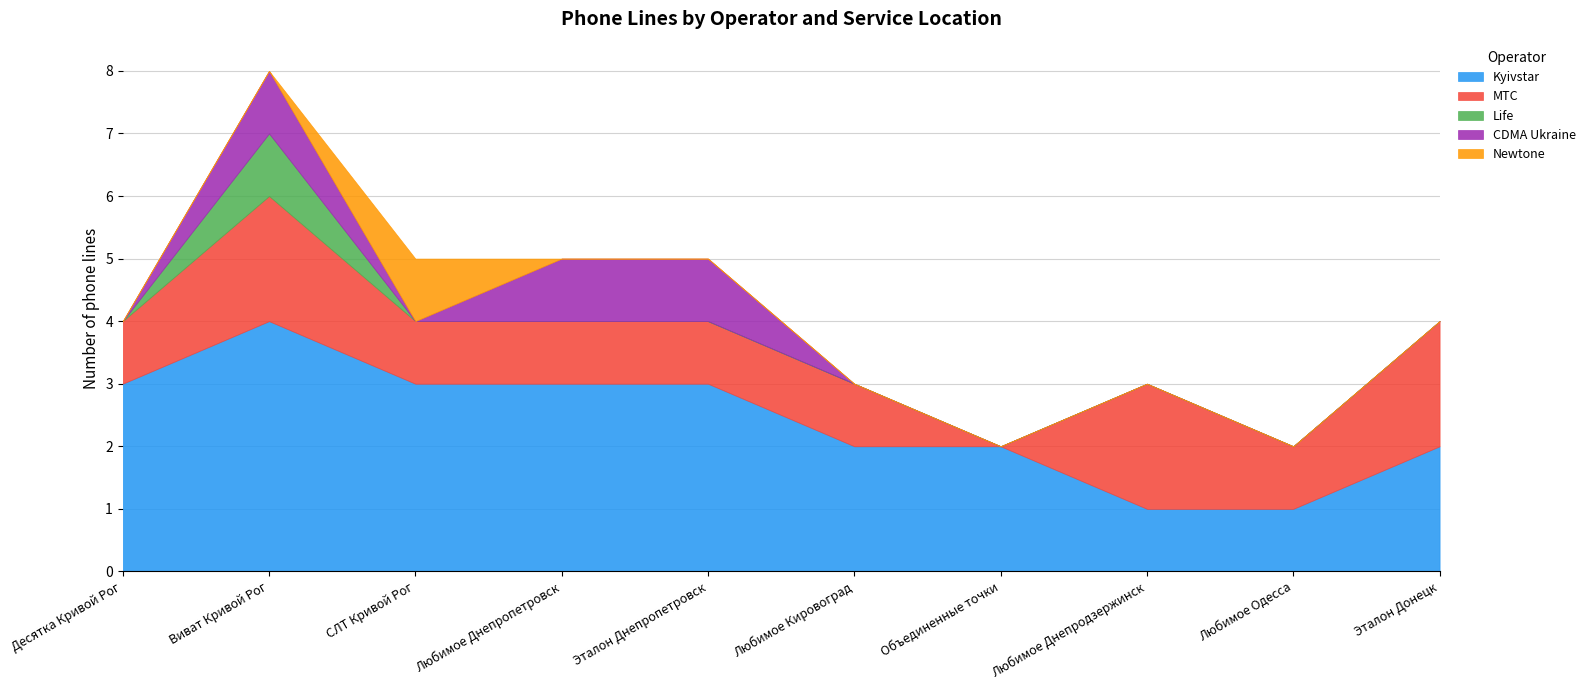

What are all the series names shown in the legend?

Kyivstar, MTC, Life, CDMA Ukraine, Newtone